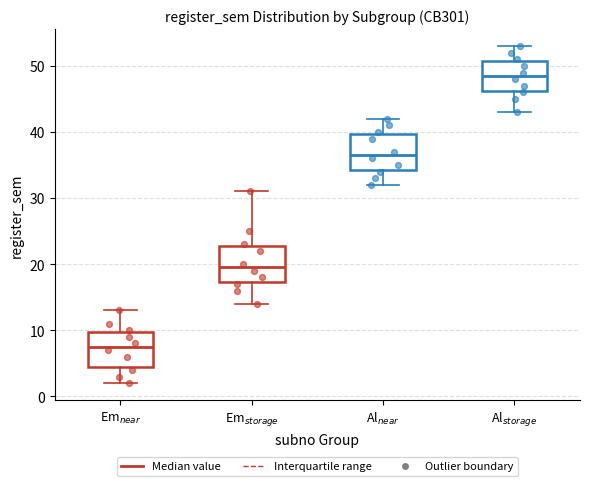

Which box's median line is the highest?

Al$_{storage}$